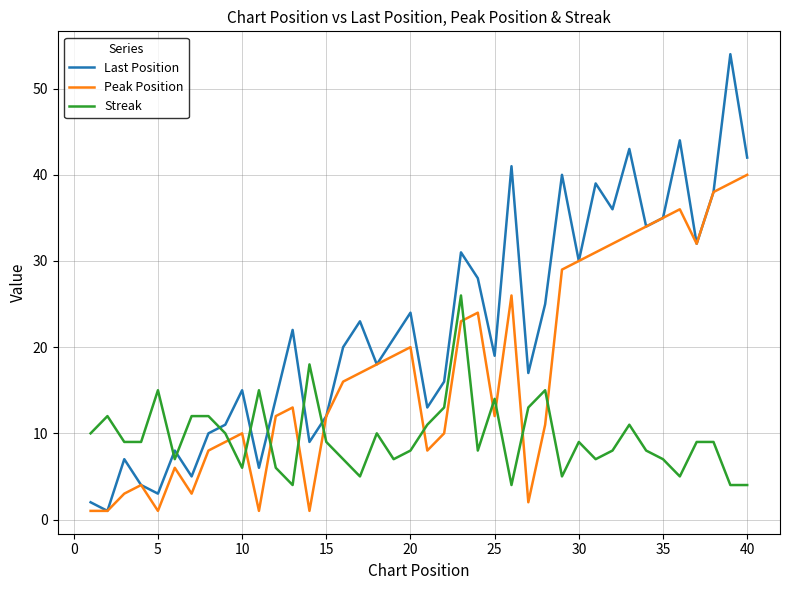

What is the difference between the maximum and minimum values in the Last Position series?

53